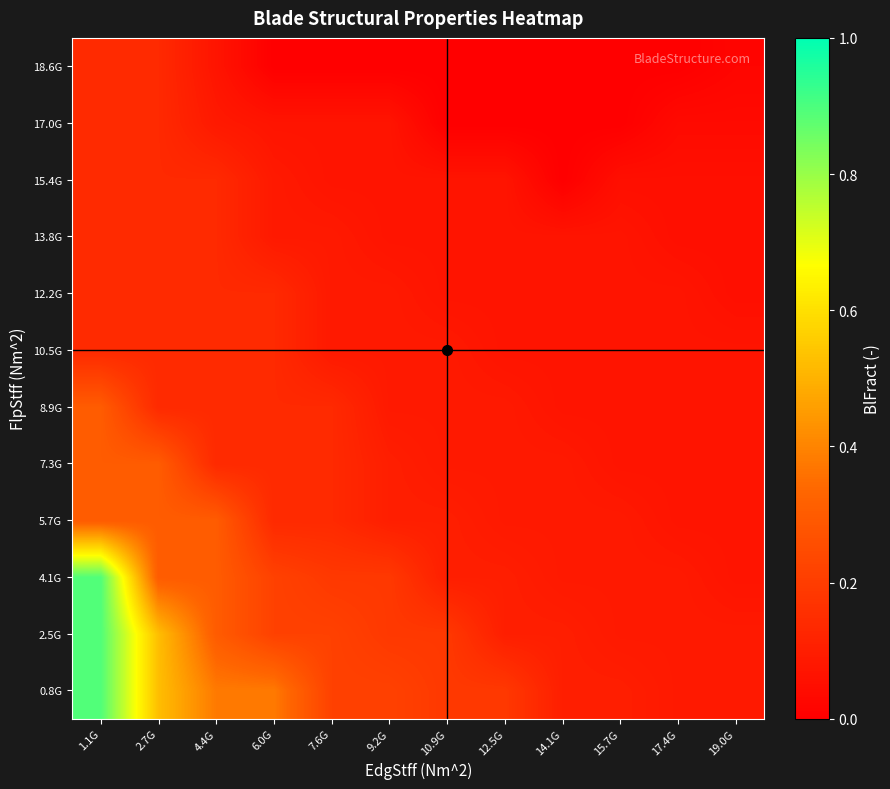

Between 10.9G and 1.1G, which is larger?

1.1G